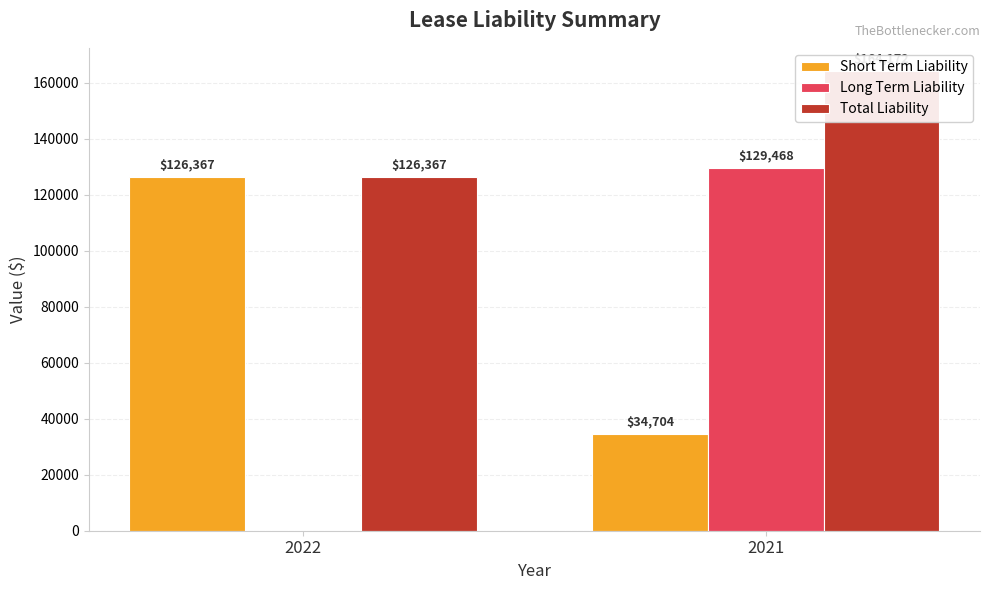

What is the spread (max minus min) of values at 2021?

129468